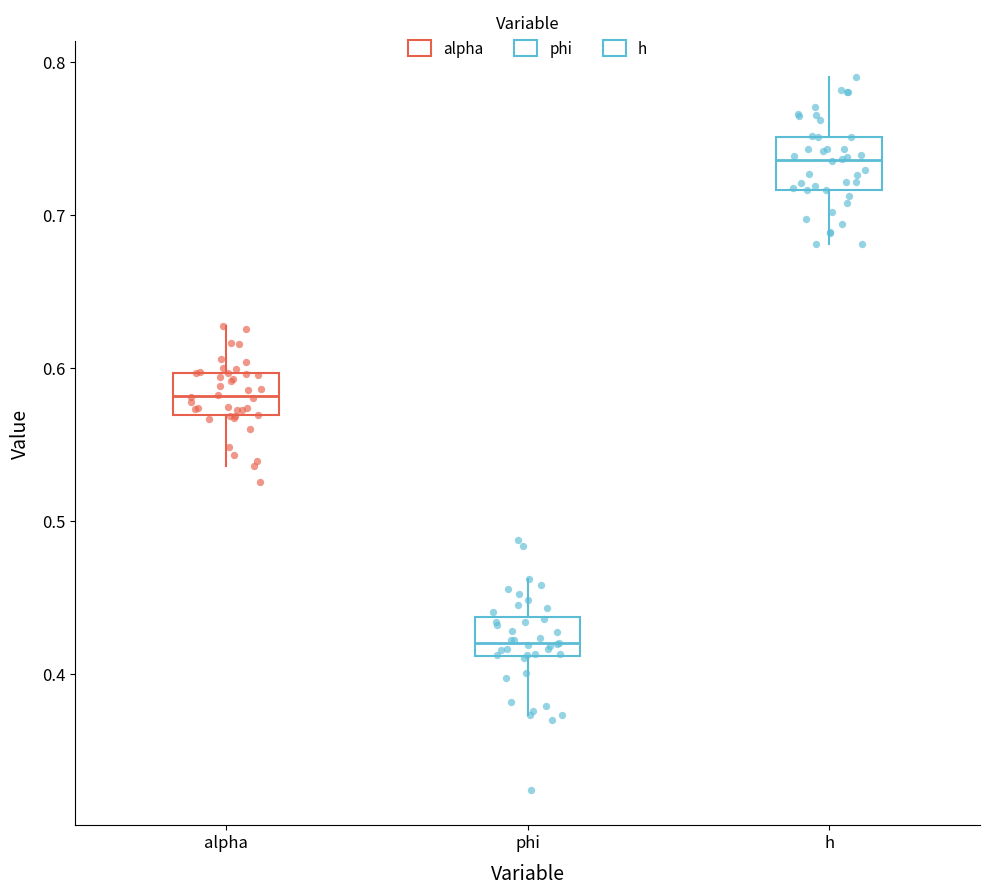

Reading left to right, read every box against the y-axis: the position of its median line, the range the box covers, and the ends of its whiskers. The values are not printed on the chart, so give them approximately, as read against the axis.

alpha: median 0.58, box 0.57 to 0.60, whiskers 0.54 to 0.63
phi: median 0.42, box 0.41 to 0.44, whiskers 0.37 to 0.46
h: median 0.74, box 0.72 to 0.75, whiskers 0.68 to 0.79